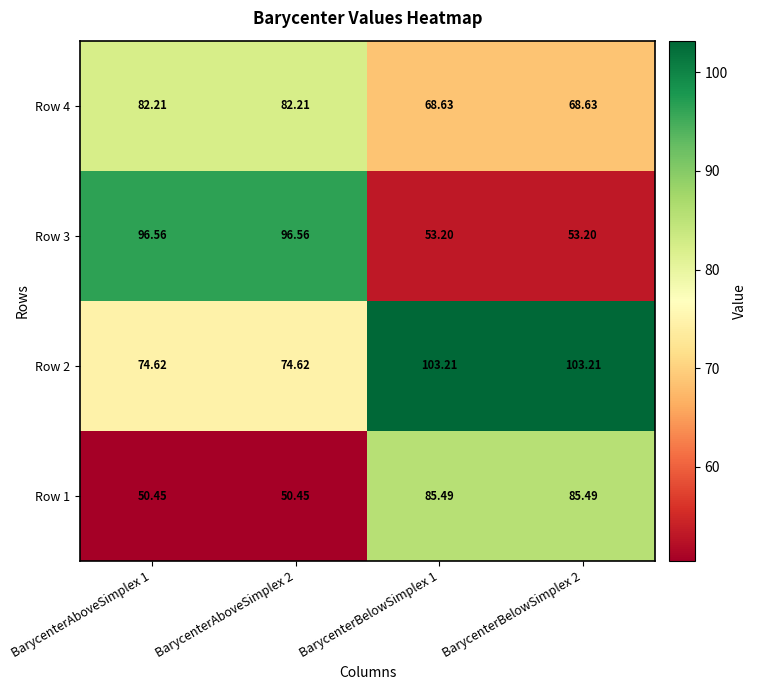

Is the value of Row 1 at BarycenterAboveSimplex 1 greater than the value of Row 4 at BarycenterBelowSimplex 2?

No